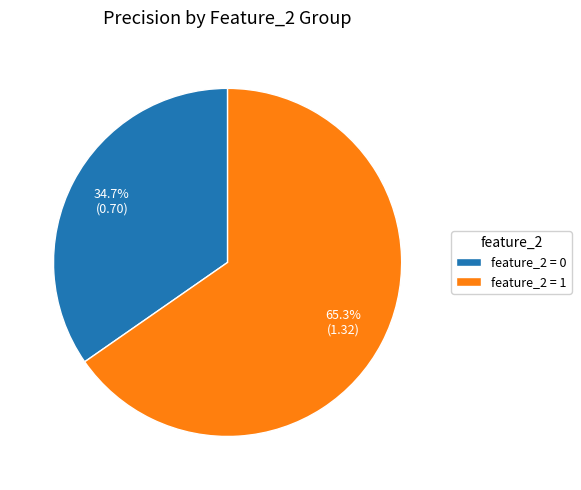

Rank the categories by value from highest to lowest.

feature_2 = 1, feature_2 = 0